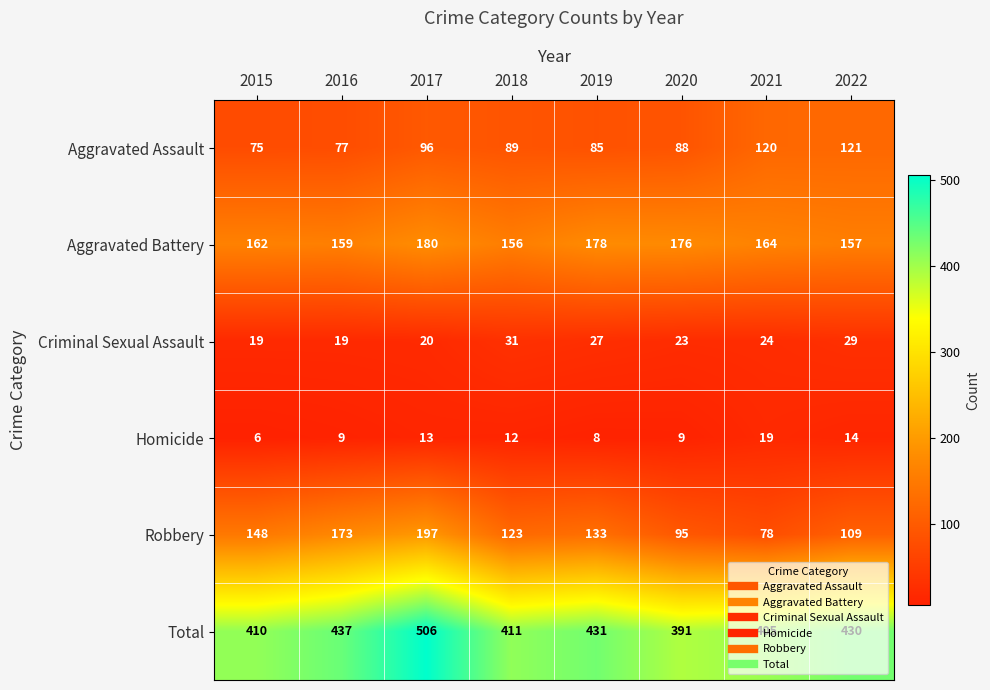

Rank the categories by Aggravated Assault value from lowest to highest.

2015, 2016, 2019, 2020, 2018, 2017, 2021, 2022